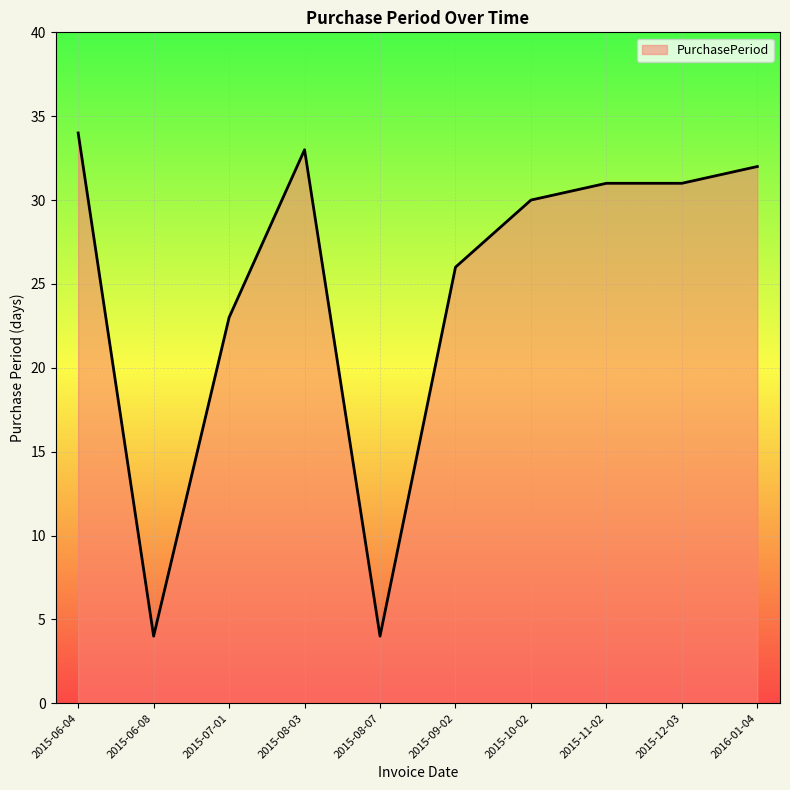

What is the difference between the values at 2015-12-03 and 2015-06-04?

3